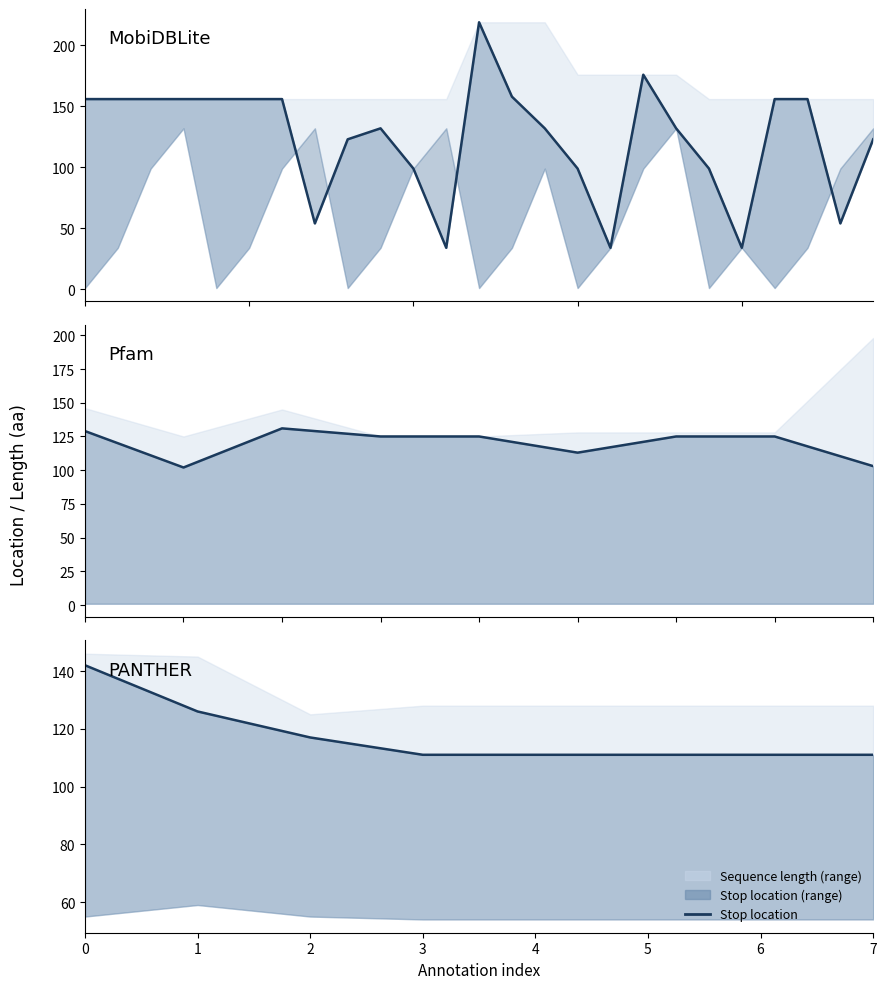

Reading right to left, transcribe all the data shown in this chart.

7=111	6=111	5=111	4=111	3=111	2=117	1=126	0=142